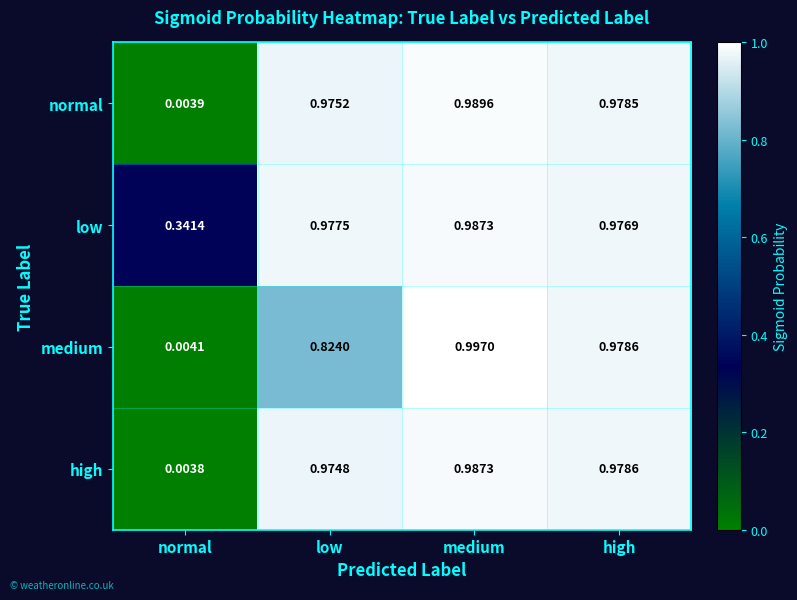

Between low and medium, which series saw the biggest shift?

medium